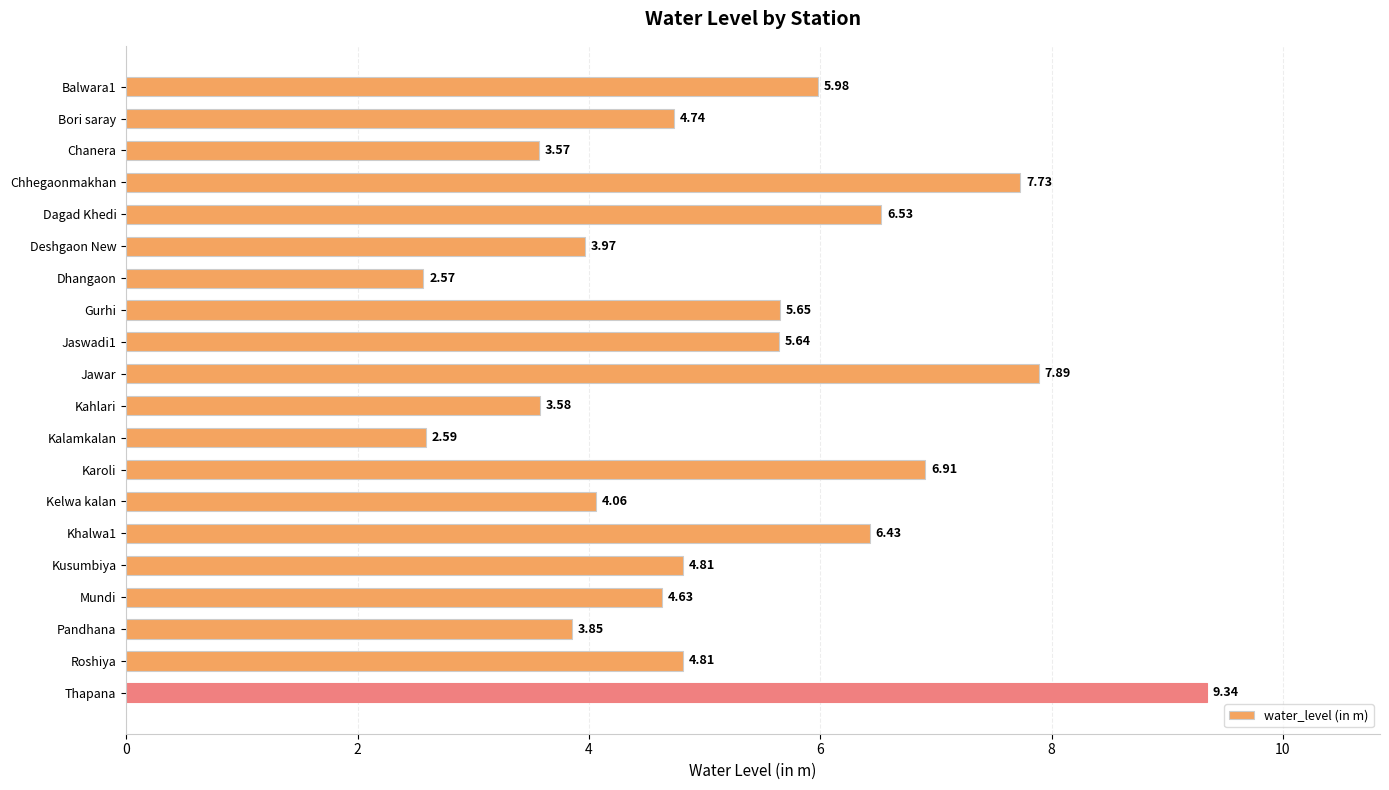

At which category does the chart reach its peak across all series?

Thapana